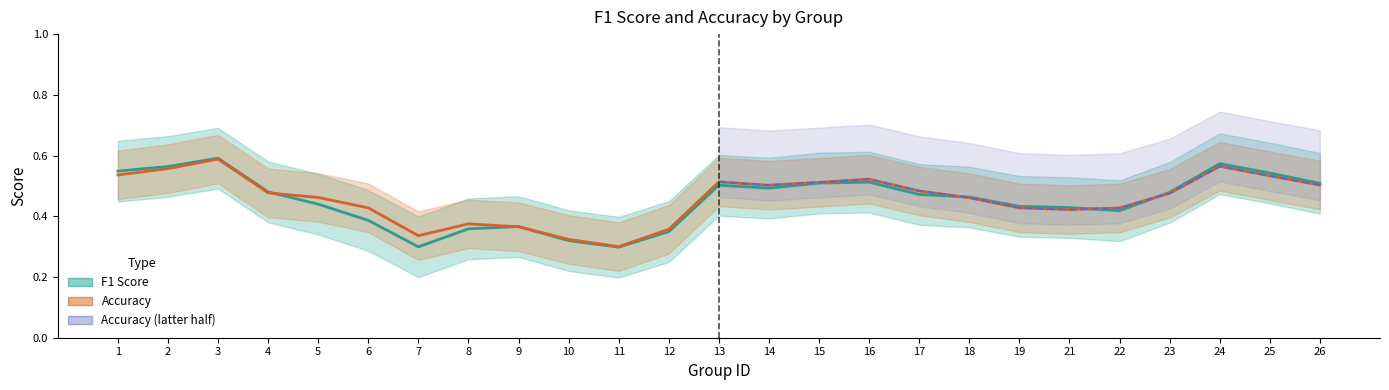

Which has a higher value, 1 or 3?

3